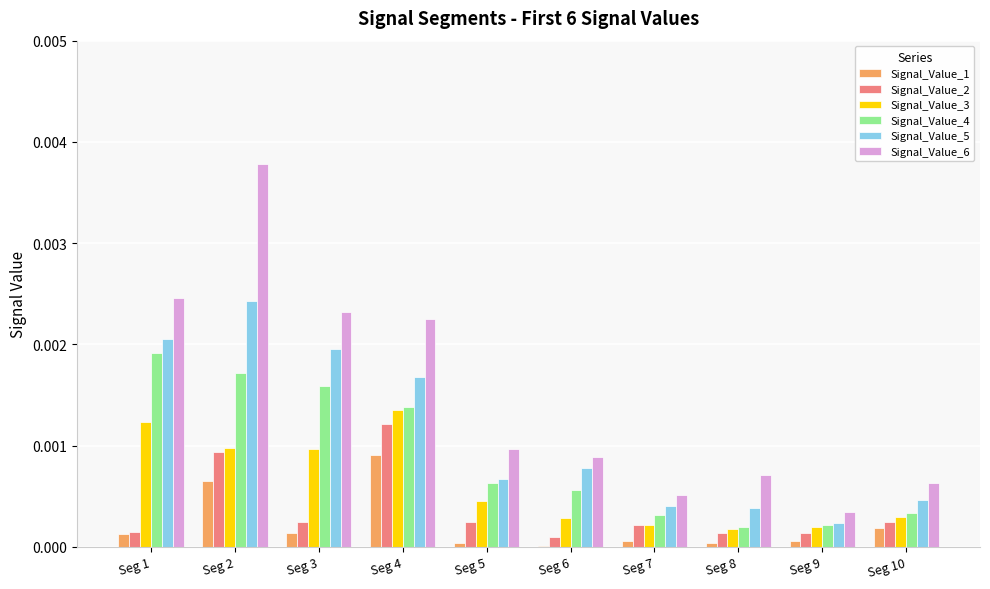

Which category has the highest value in the Signal_Value_2 series?

Seg 4